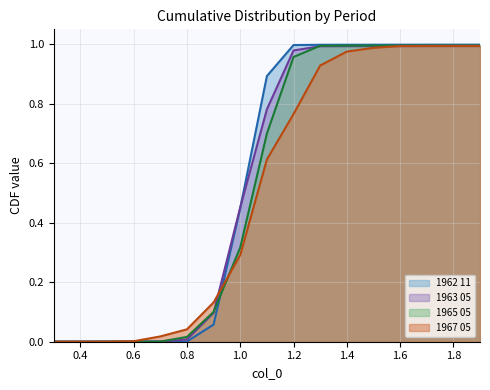

How many series are shown in this chart?

4